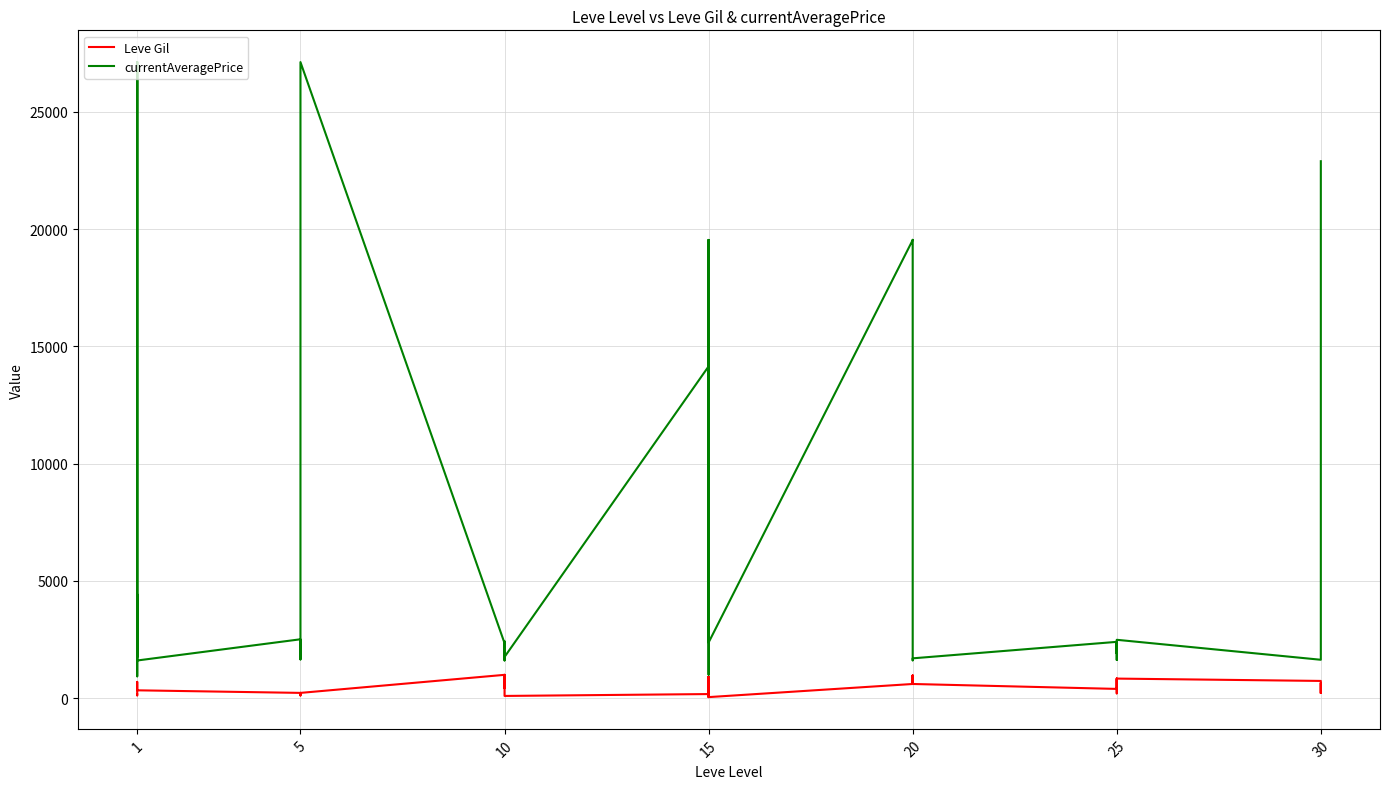

True or false: Leve Gil and currentAveragePrice cross at least once.

False